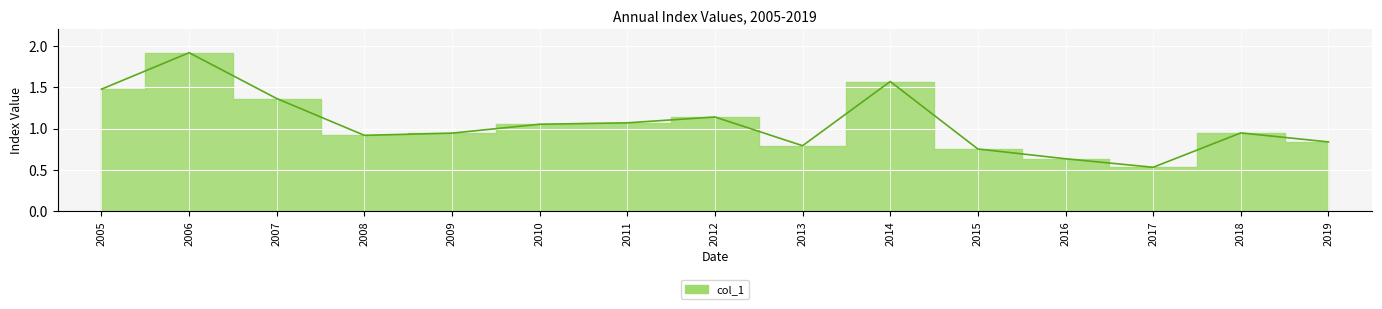

At which category does the data reach its first local peak?

2006